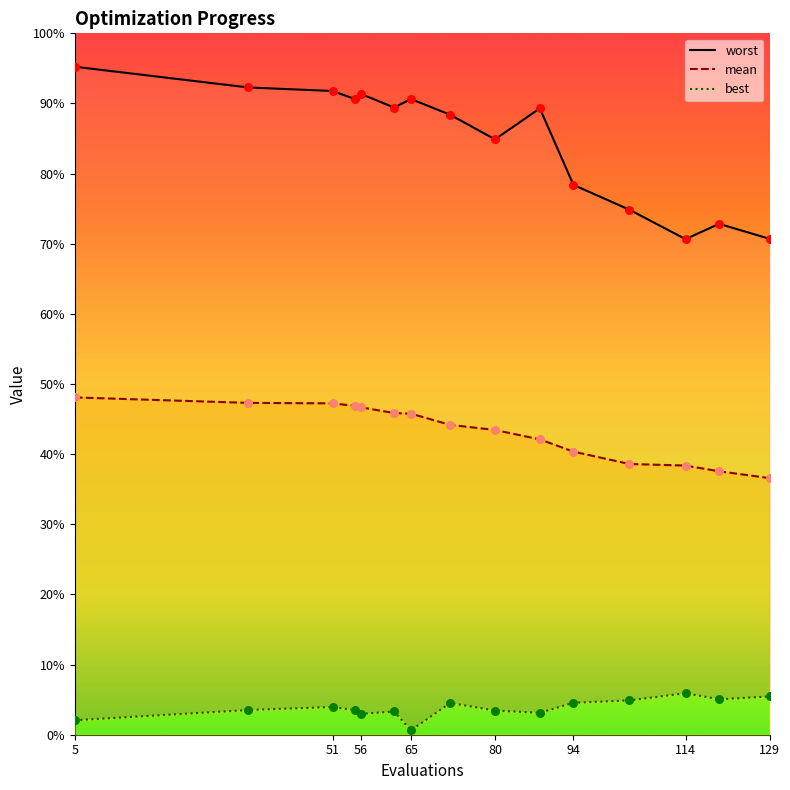

At how many categories does at least one series exceed 1?

15